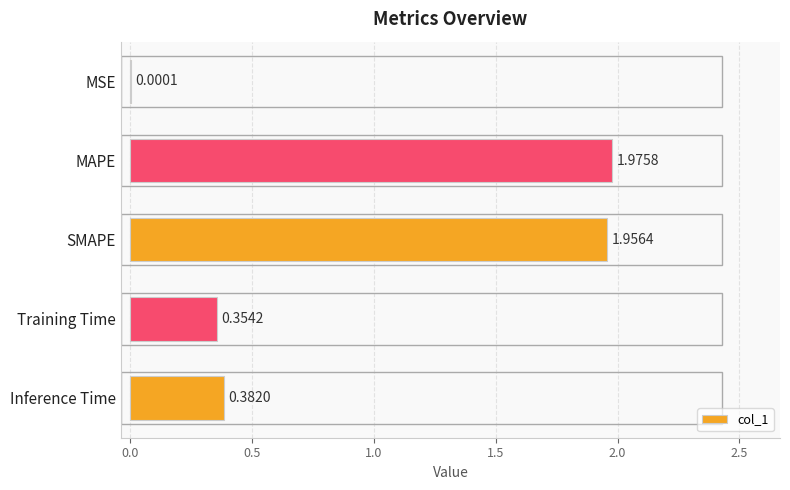

What is the change in value from MAPE to Inference Time?

-1.6